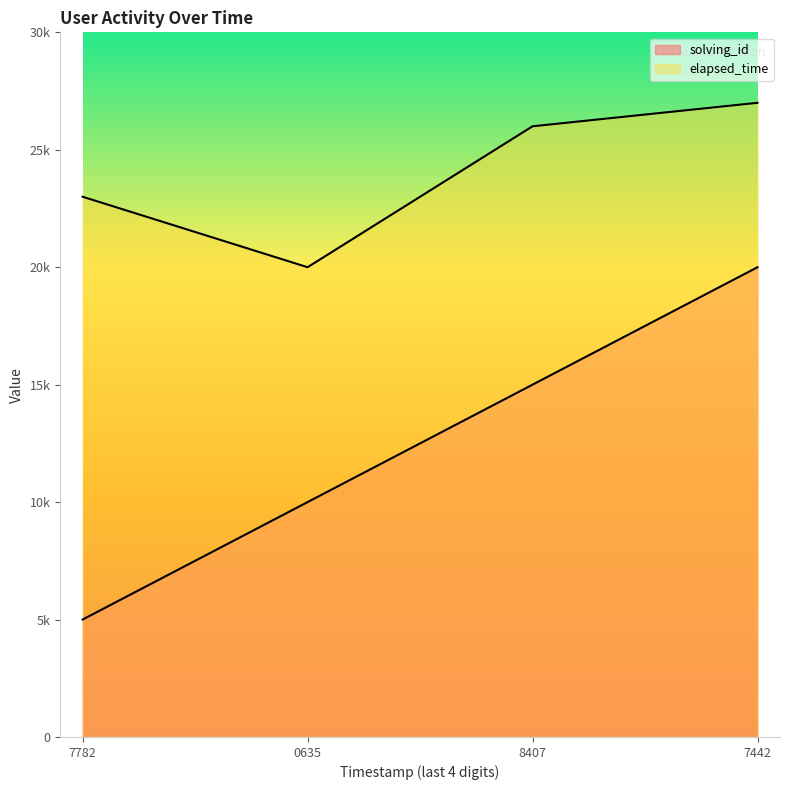

Is the value of solving_id at 7782 greater than the value of elapsed_time at 7782?

No